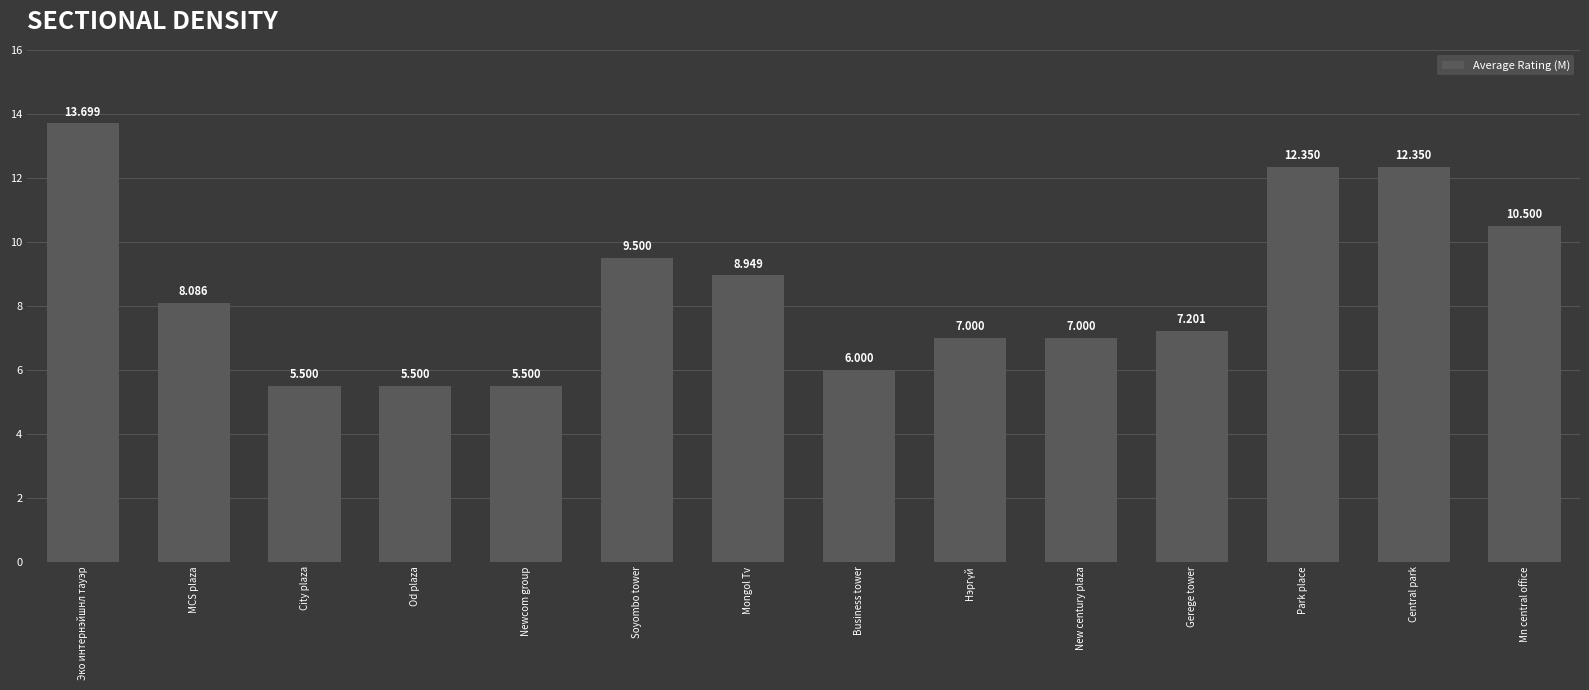

Approximately how many times larger is the value at Park place compared to Эко интернэйшнл тауэр?

0.9